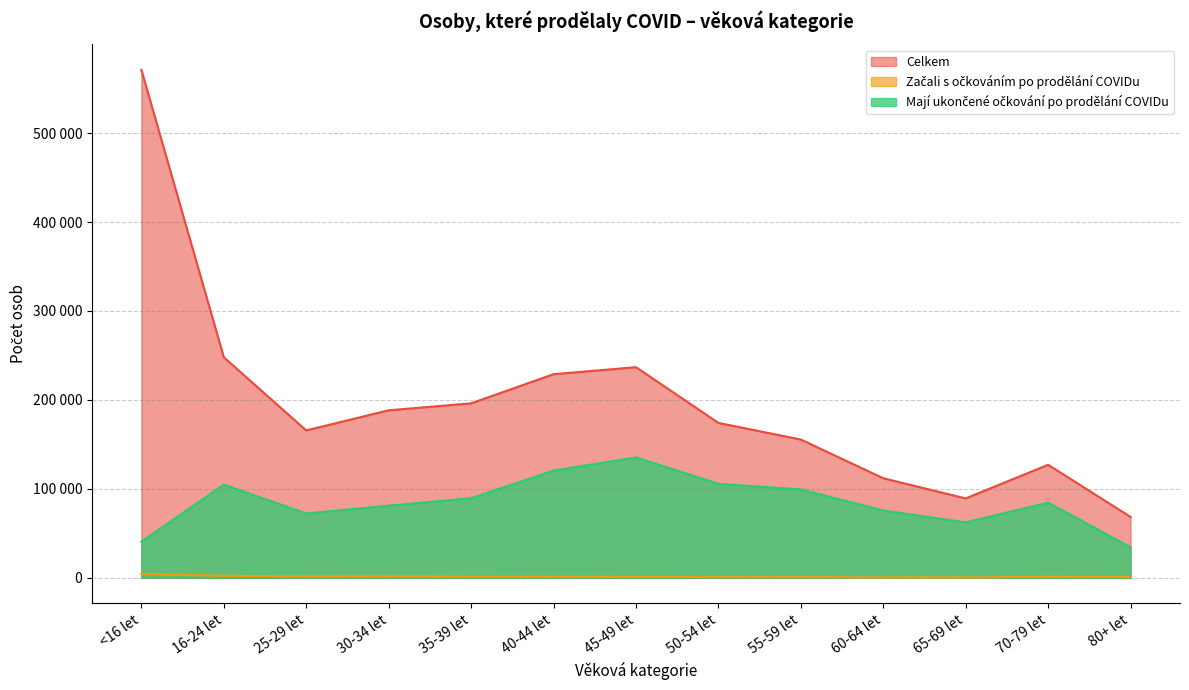

At which category does the chart reach its minimum across all series?

65-69 let